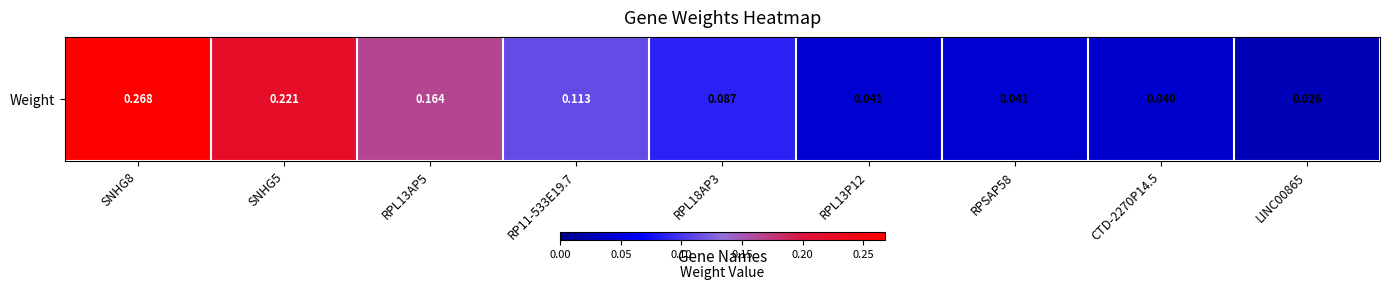

Count the values in the range 0 to 1.

9